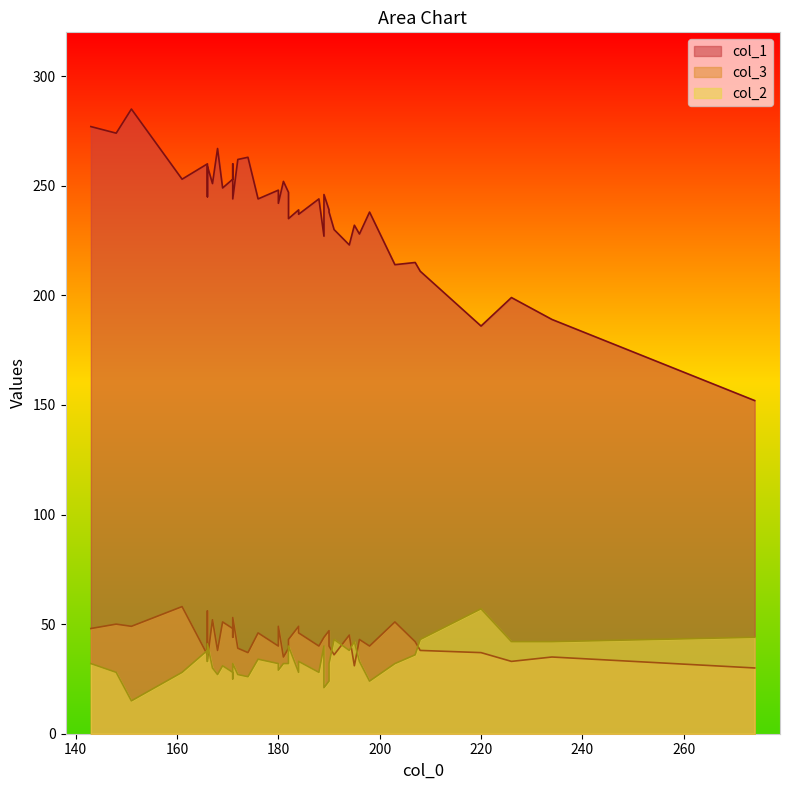

What is the highest value of the col_2 series?

57